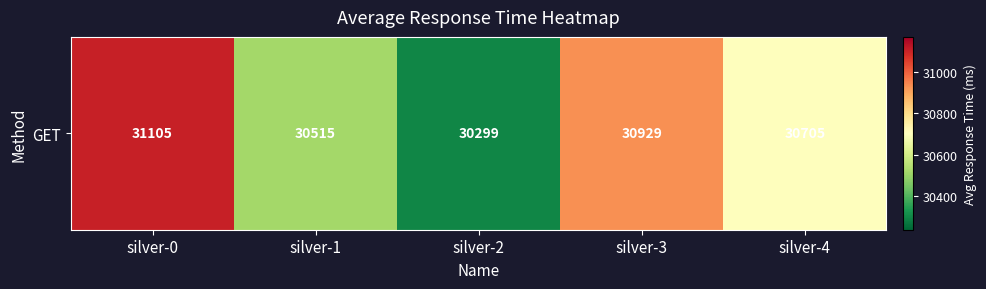

Approximately how many times larger is the value at silver-2 compared to silver-0?

1.0